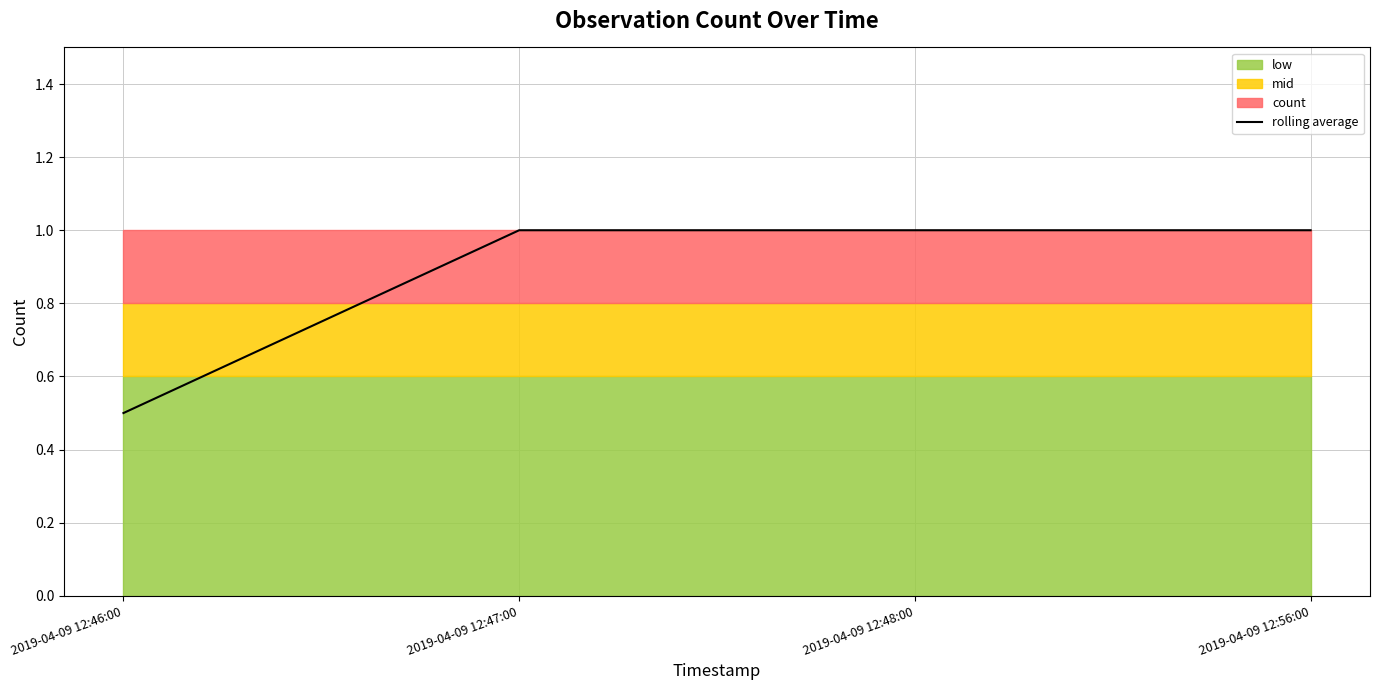

At which label is the value closest to 0?

2019-04-09 12:46:00